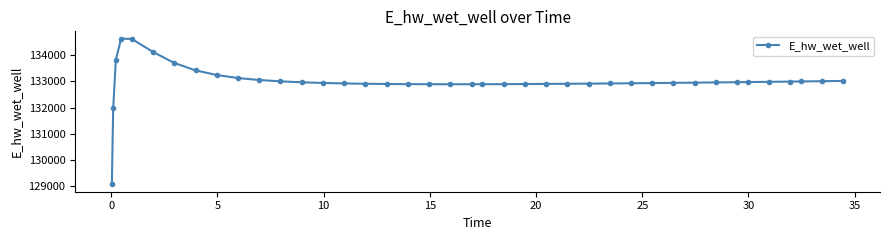

What is the difference between the maximum and minimum values?

5557.5